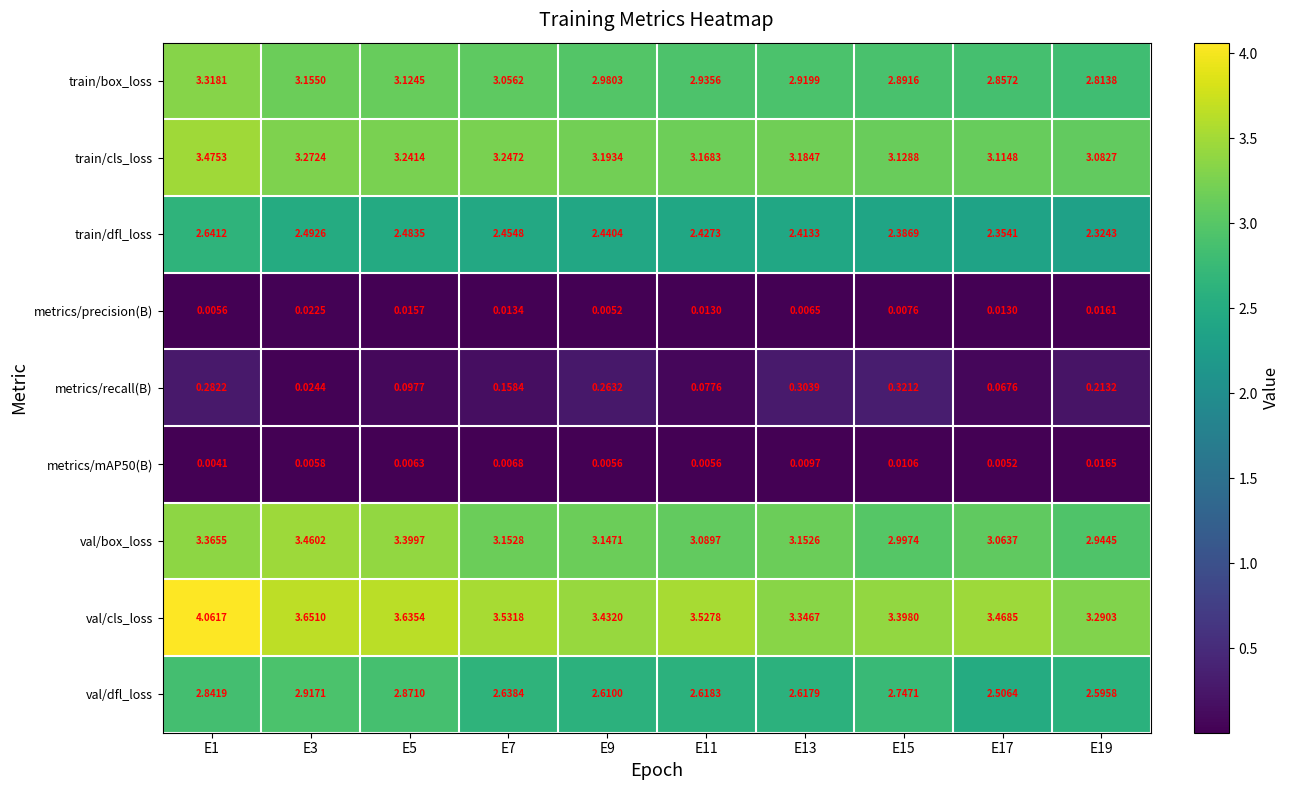

Which series has the largest range (max minus min)?

val/cls_loss